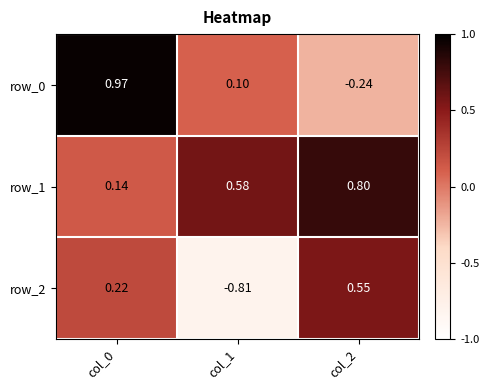

Is the value of row_2 at col_1 greater than the value of row_1 at col_1?

No